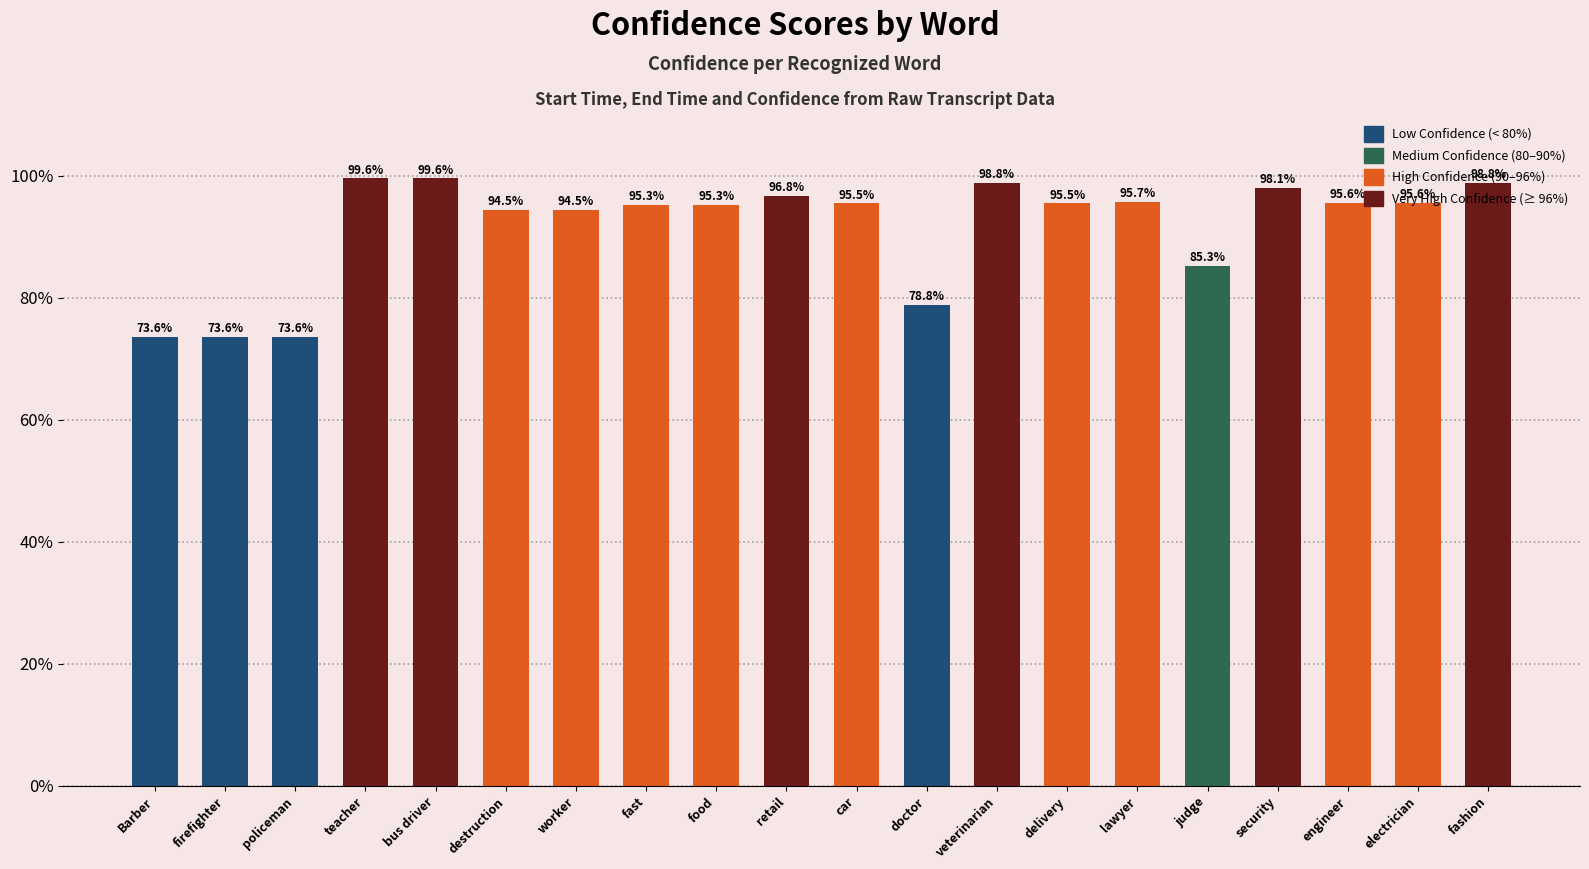

Which has a higher value, Barber or veterinarian?

veterinarian